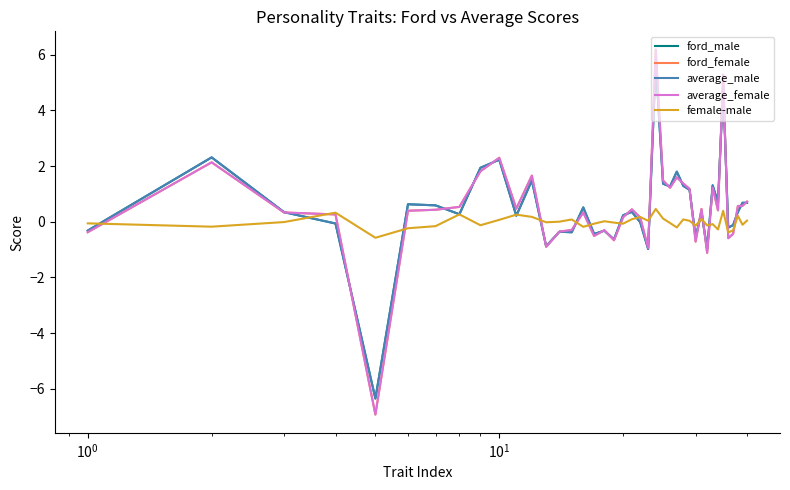

What is the maximum value shown in the chart?

6.2